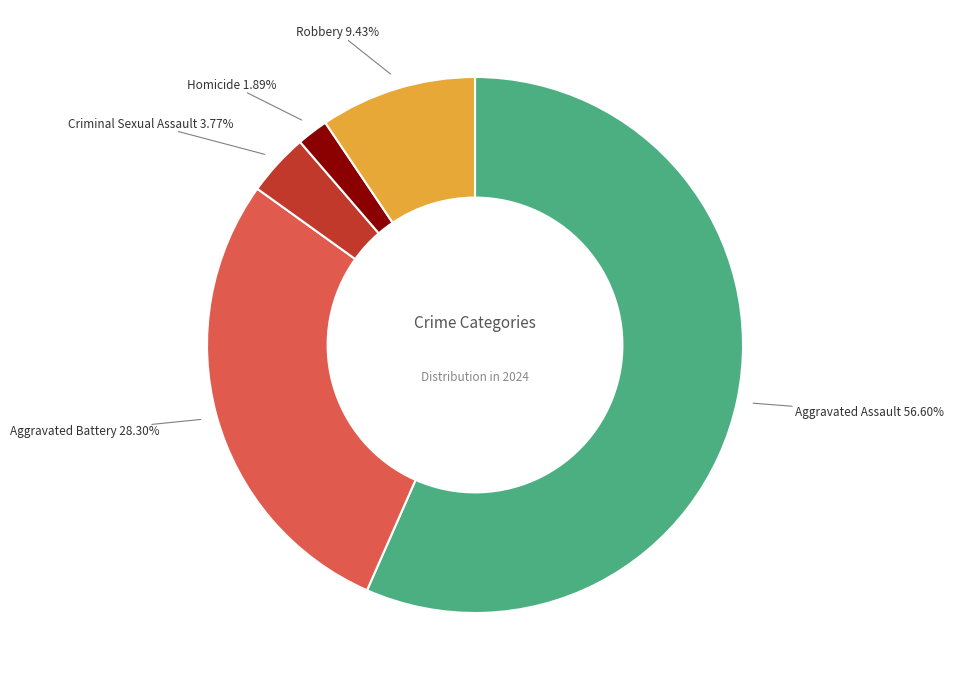

Approximately how many times larger is the value at Robbery compared to Homicide?

5.0